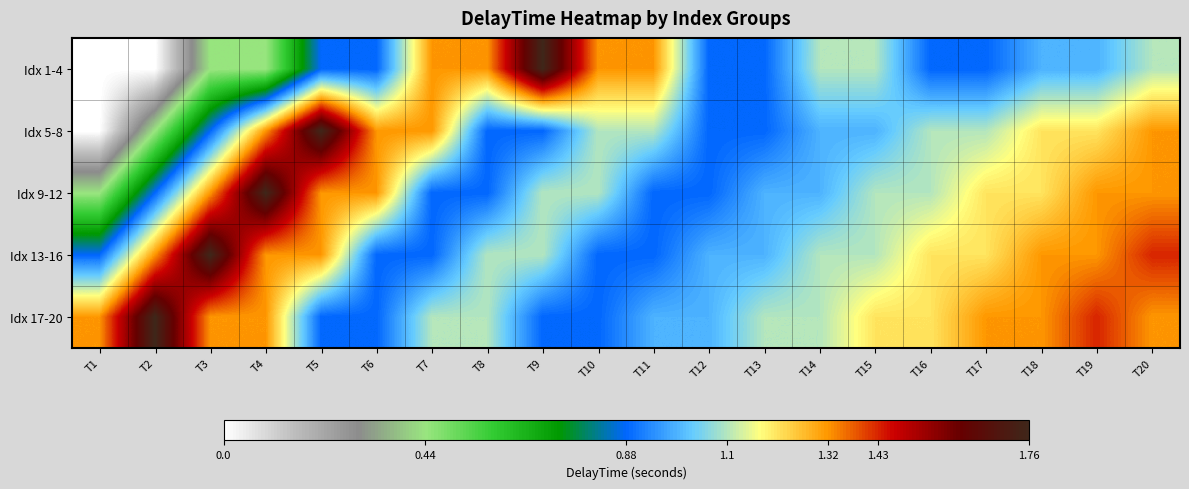

At which category does the chart reach its peak across all series?

T9